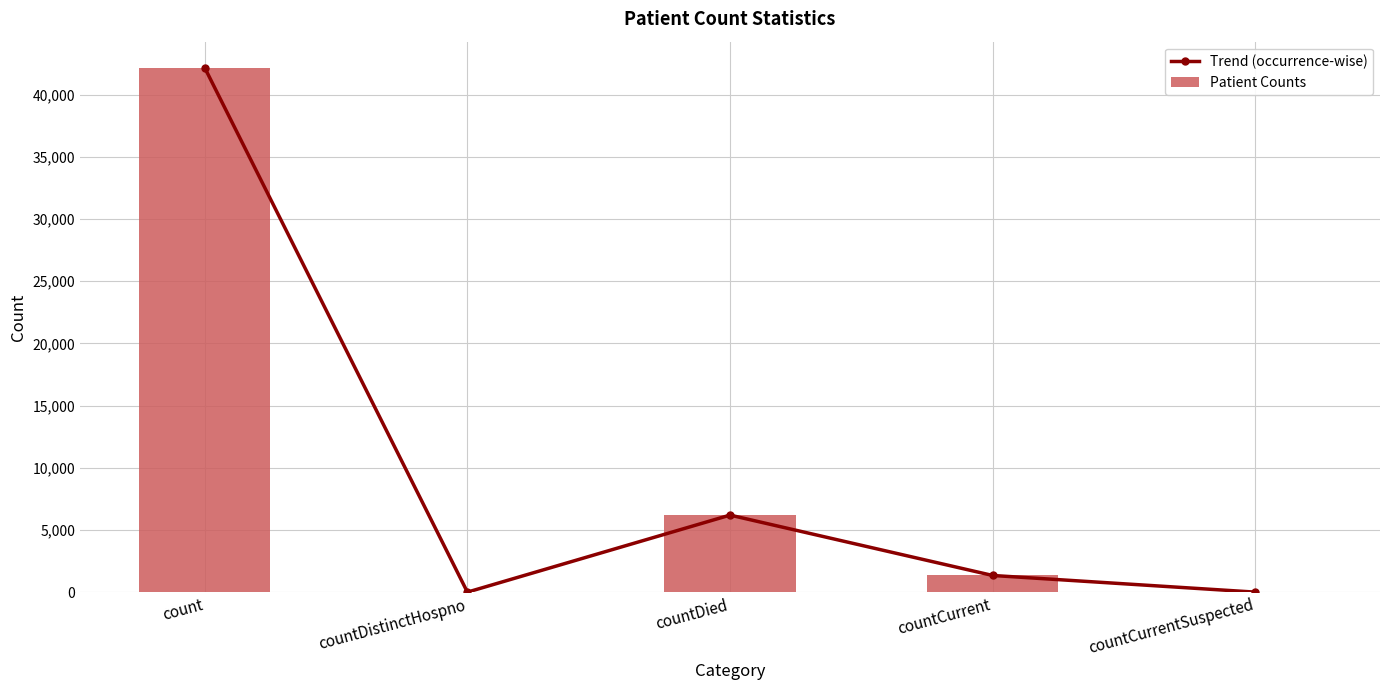

What is the difference between the second highest and minimum values in the Trend (occurrence-wise) series?

6194